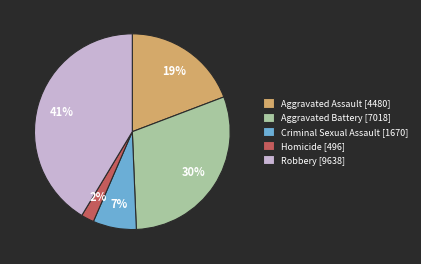

Which category has the smallest portion of the pie?

Homicide